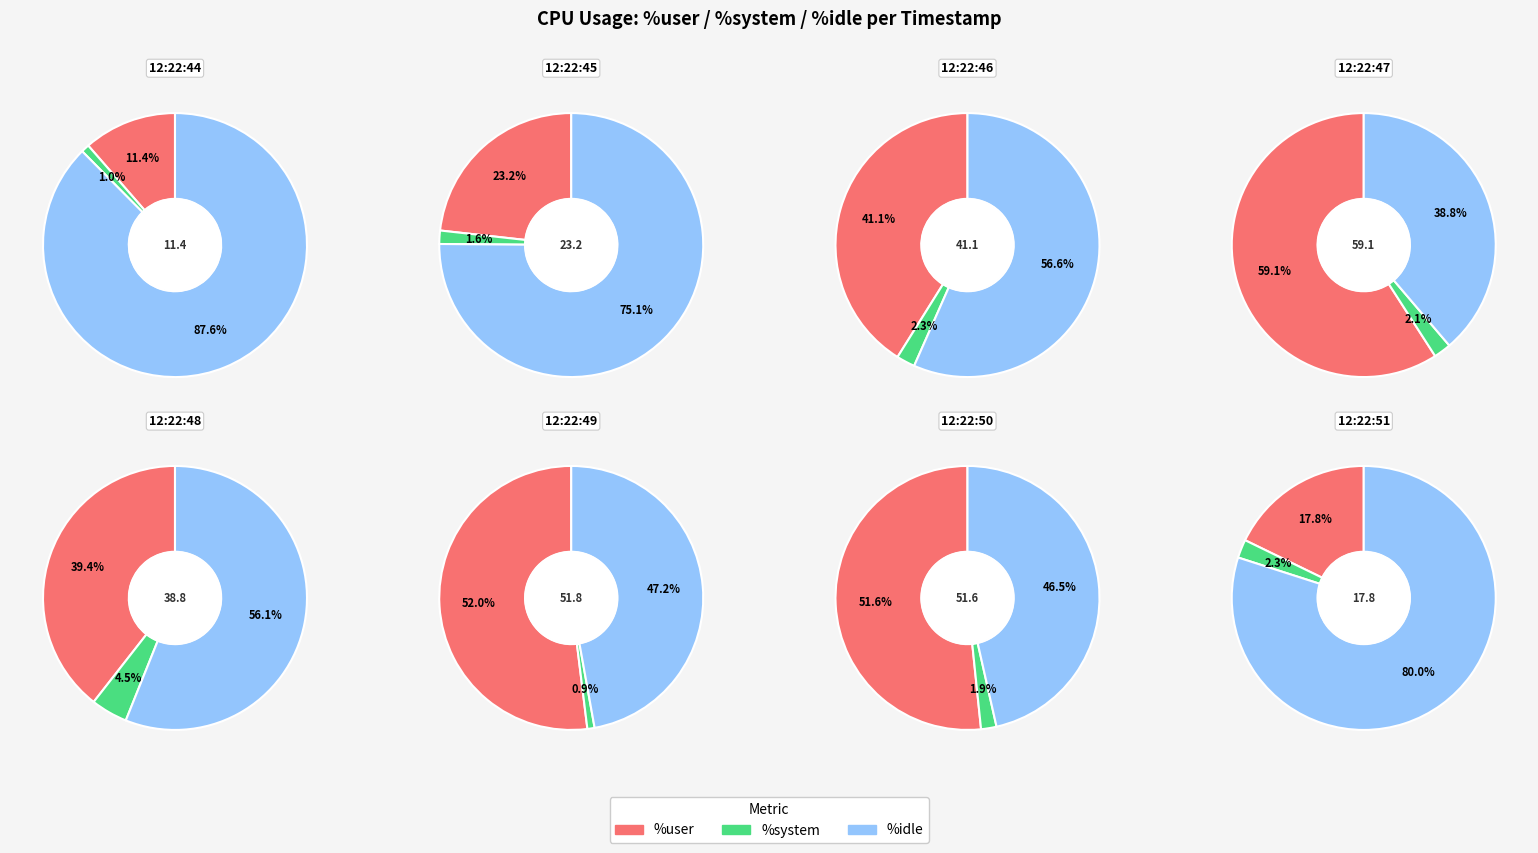

To the nearest percent, what portion does 12:22:46 represent?

12%